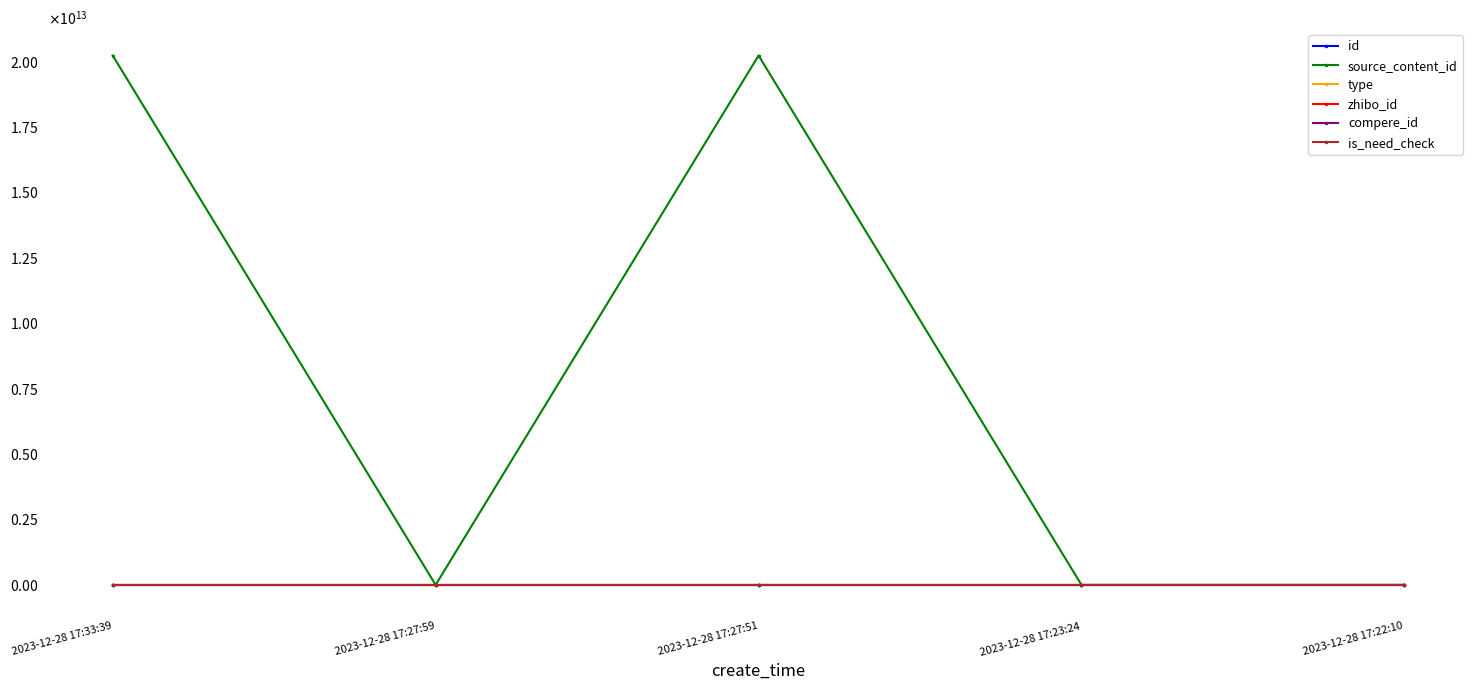

True or false: zhibo_id and is_need_check cross at least once.

False